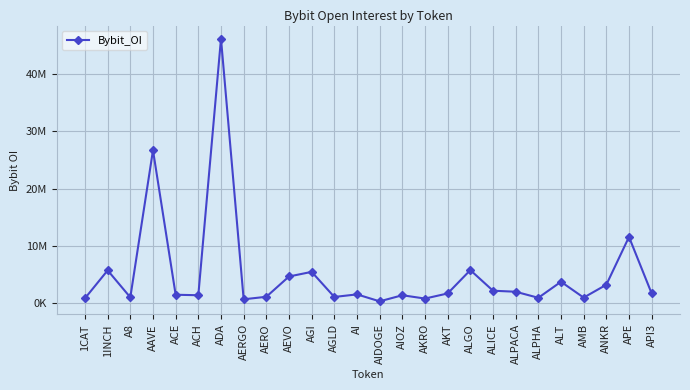

Is this an area chart (filled region under the line)?

No